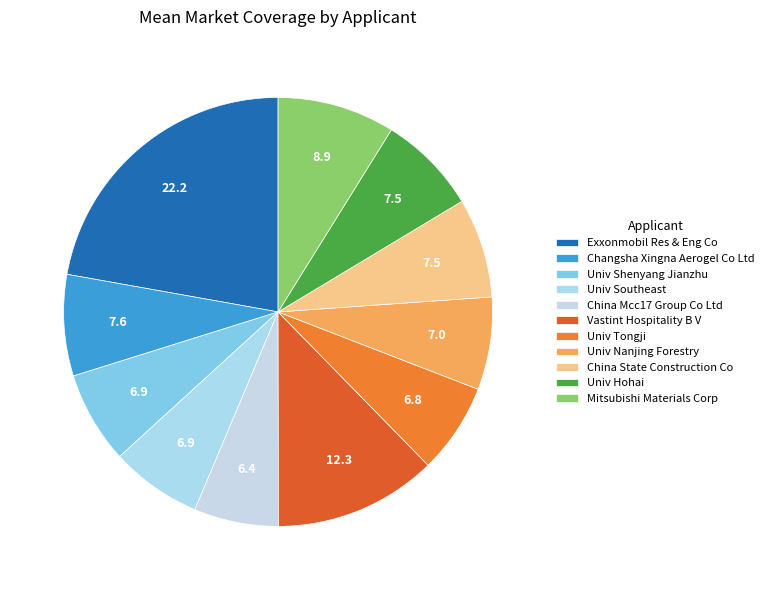

Which category has the biggest portion of the pie?

Exxonmobil Res & Eng Co